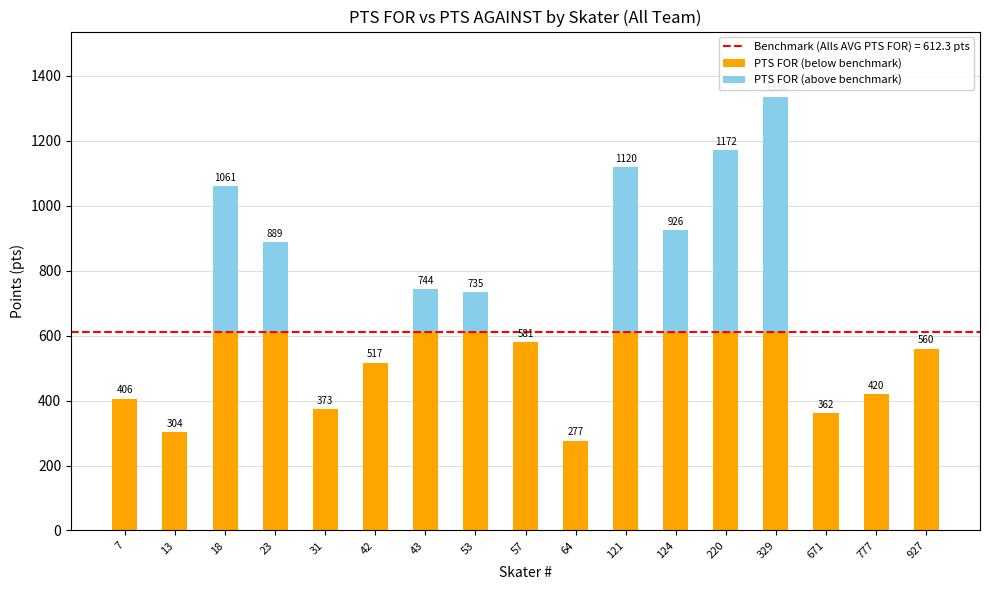

What is the total value across all series at 13?

304.0